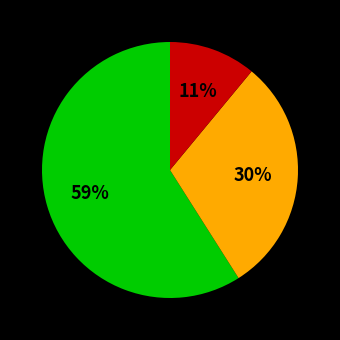

How many segments does this pie chart have?

3